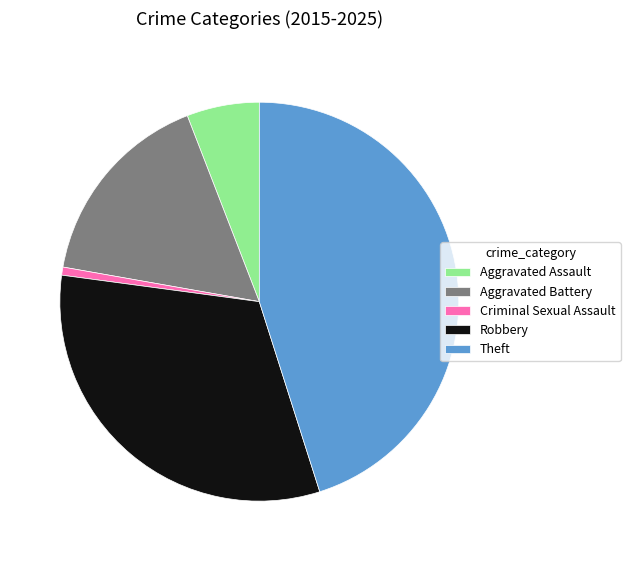

Is the sum of Aggravated Battery and Robbery greater than half?

No